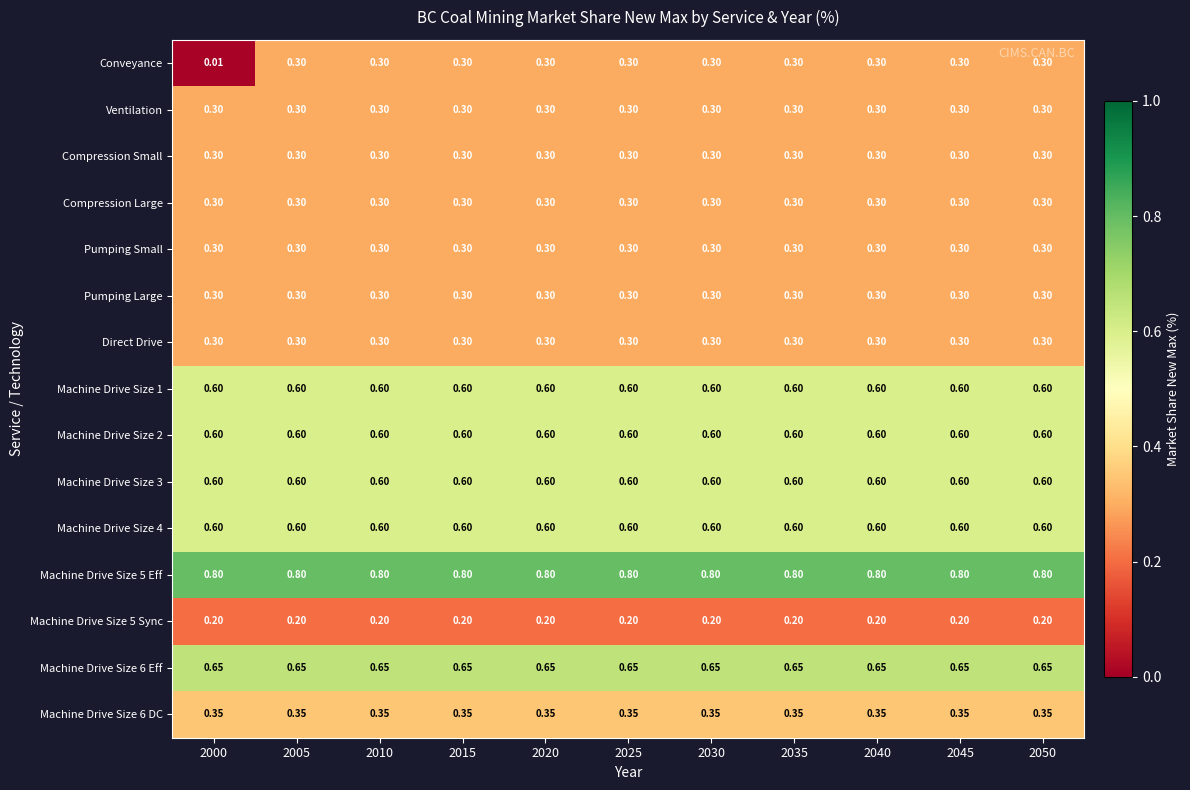

Which series has the widest spread of values?

Conveyance